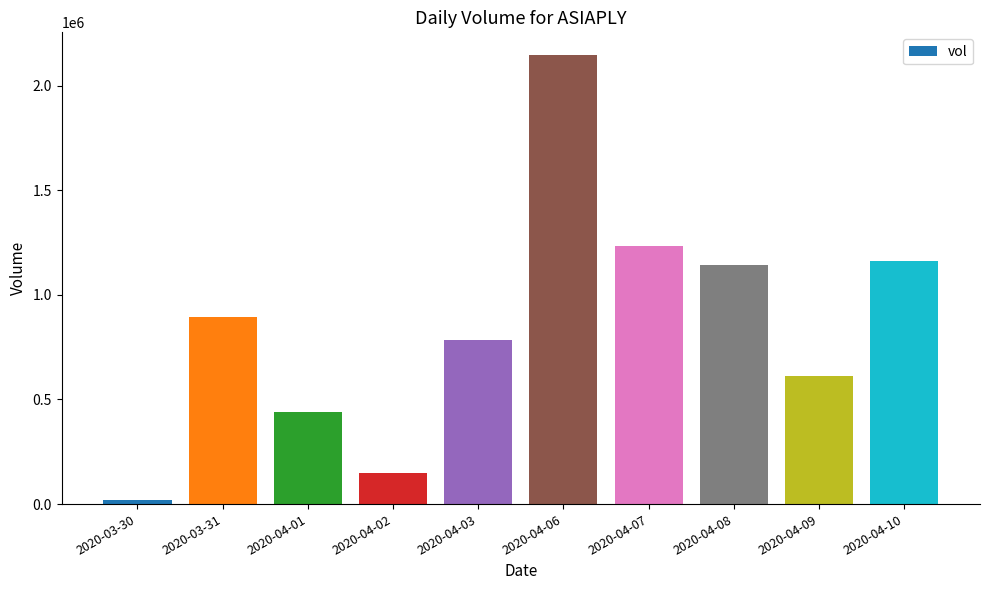

What is the difference between the maximum and minimum values?

2125900